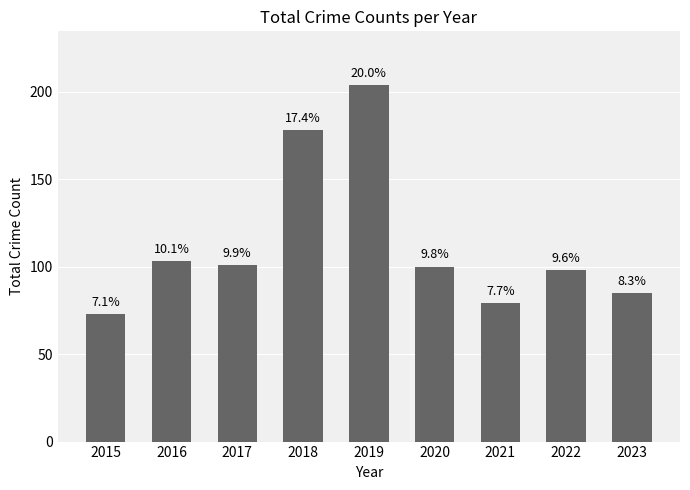

List the labels in order of value, largest first.

2019, 2018, 2016, 2017, 2020, 2022, 2023, 2021, 2015